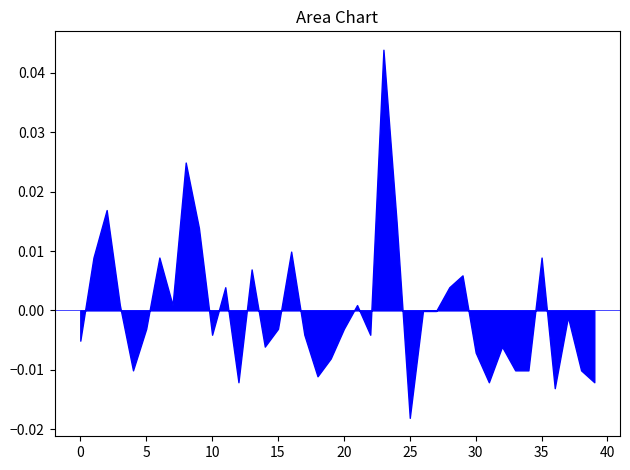

Between 35 and 15, which is larger?

35